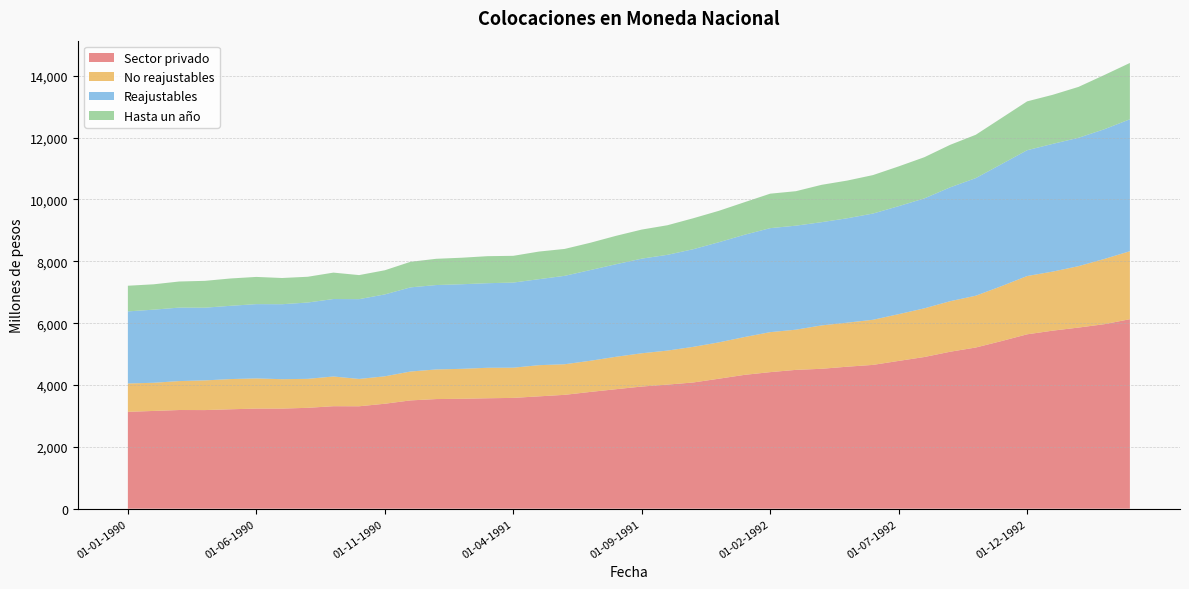

Reading right to left, list all the values displayed in this chart.

Sector privado: 6128	5966	5857	5758	5639	5420	5212	5075	4905	4779	4650	4592	4524	4489	4416	4328	4203	4081	4013	3950	3864	3776	3682	3633	3583	3571	3554	3545	3502	3394	3312	3314	3262	3237	3237	3215	3189	3191	3161	3132
No reajustables: 2198	2109	1986	1910	1885	1776	1675	1634	1574	1512	1459	1424	1403	1300	1293	1223	1175	1152	1100	1076	1049	1008	989	1008	977	986	969	958	934	887	884	961	937	951	976	977	960	936	911	917
Reajustables: 4266	4194	4151	4130	4068	3945	3803	3681	3555	3492	3435	3376	3338	3363	3363	3307	3238	3157	3096	3060	2992	2933	2859	2781	2752	2735	2735	2729	2721	2648	2580	2505	2468	2424	2402	2369	2351	2376	2364	2331
Hasta un año: 1822	1753	1646	1587	1580	1490	1401	1375	1332	1286	1244	1219	1208	1115	1115	1053	1016	1001	957	940	919	883	870	893	865	874	858	849	827	781	778	854	833	848	880	884	868	844	820	830